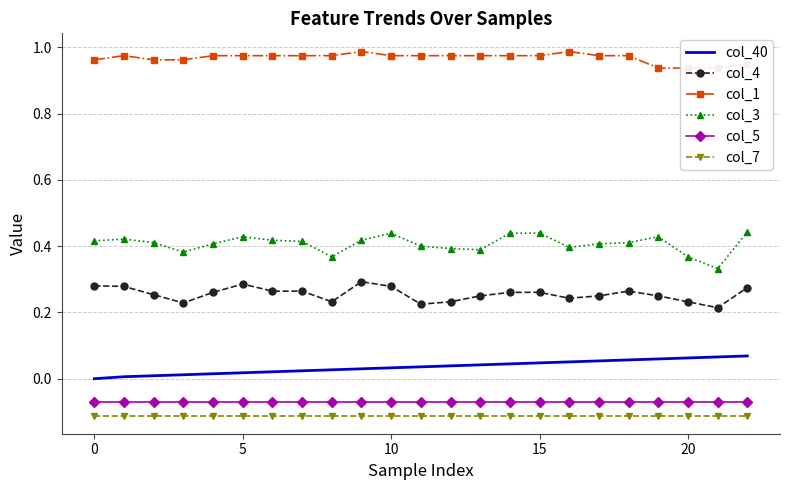

At how many categories does at least one series exceed 0?

23